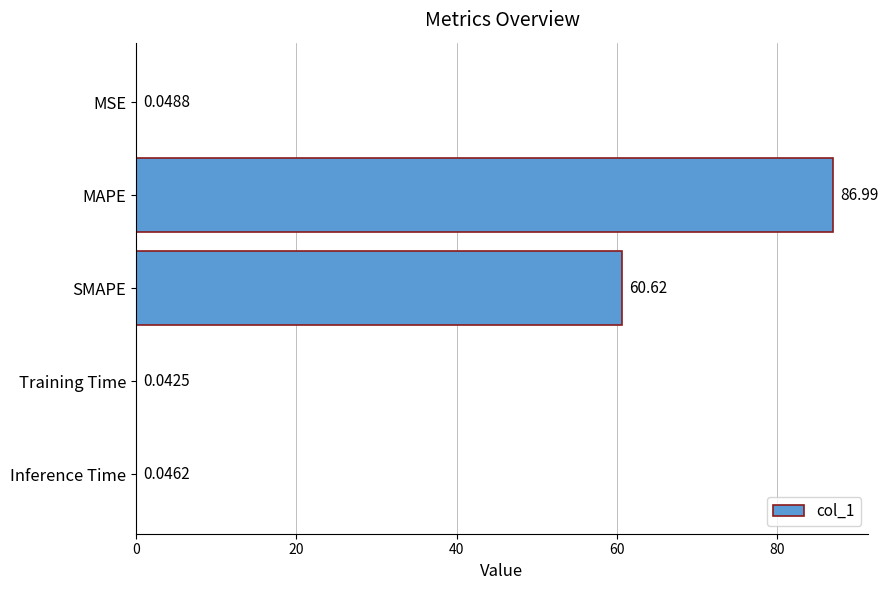

Where is the data nearest to the value 43?

SMAPE